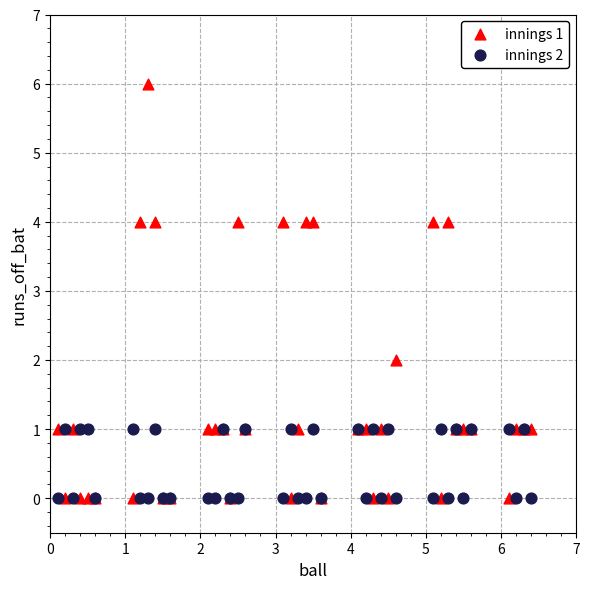

Which series has the largest Y range (max minus min)?

innings 1